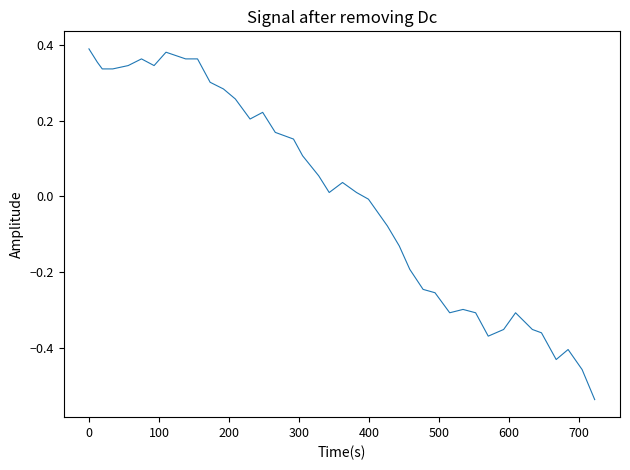

Reading right to left, extract all data points from this chart.

-0.5	-0.5	-0.4	-0.4	-0.4	-0.4	-0.3	-0.4	-0.4	-0.3	-0.3	-0.3	-0.3	-0.2	-0.2	-0.1	-0.1	-0.0	0.0	0.0	0.0	0.1	0.1	0.2	0.2	0.2	0.2	0.3	0.3	0.3	0.4	0.4	0.4	0.3	0.4	0.3	0.3	0.3	0.4	0.4